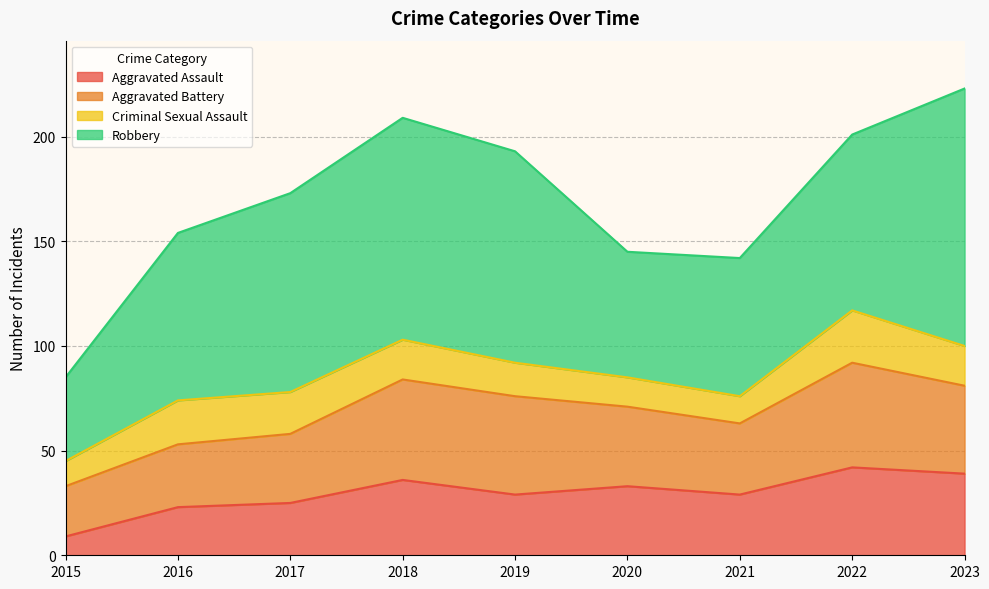

What is the difference between the second highest and minimum values in the Aggravated Battery series?

24